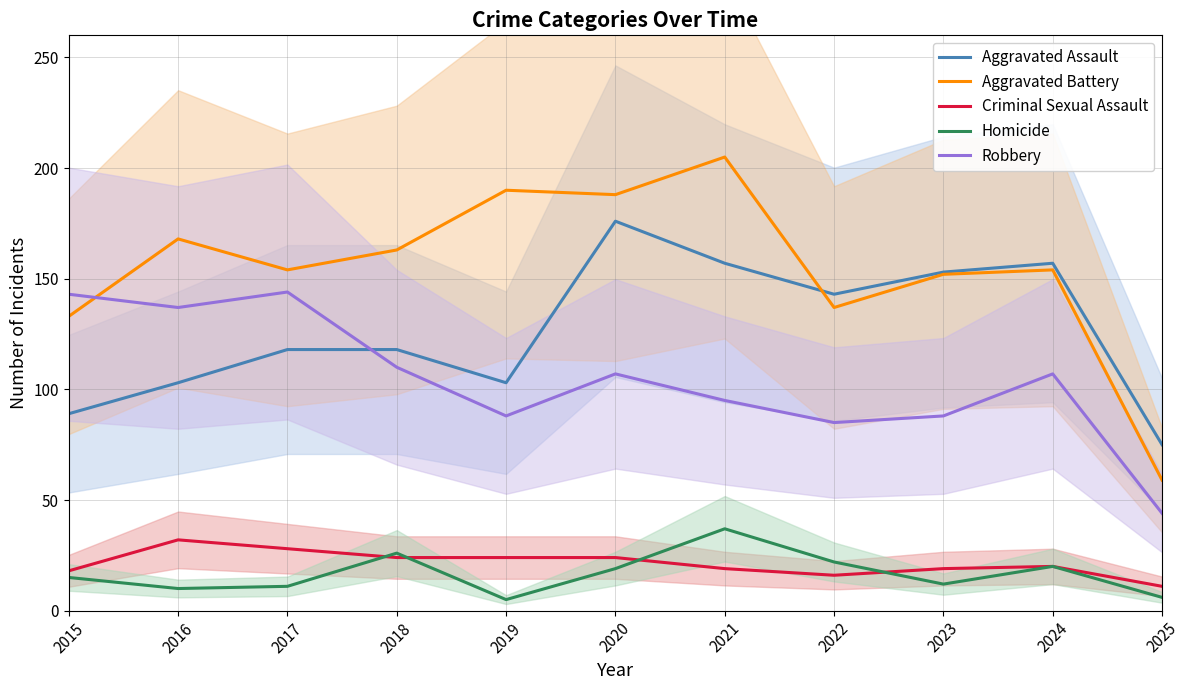

Reading left to right, extract all data points from this chart.

Aggravated Assault: 89	103	118	118	103	176	157	143	153	157	75
Aggravated Battery: 133	168	154	163	190	188	205	137	152	154	59
Criminal Sexual Assault: 18	32	28	24	24	24	19	16	19	20	11
Homicide: 15	10	11	26	5	19	37	22	12	20	6
Robbery: 143	137	144	110	88	107	95	85	88	107	44